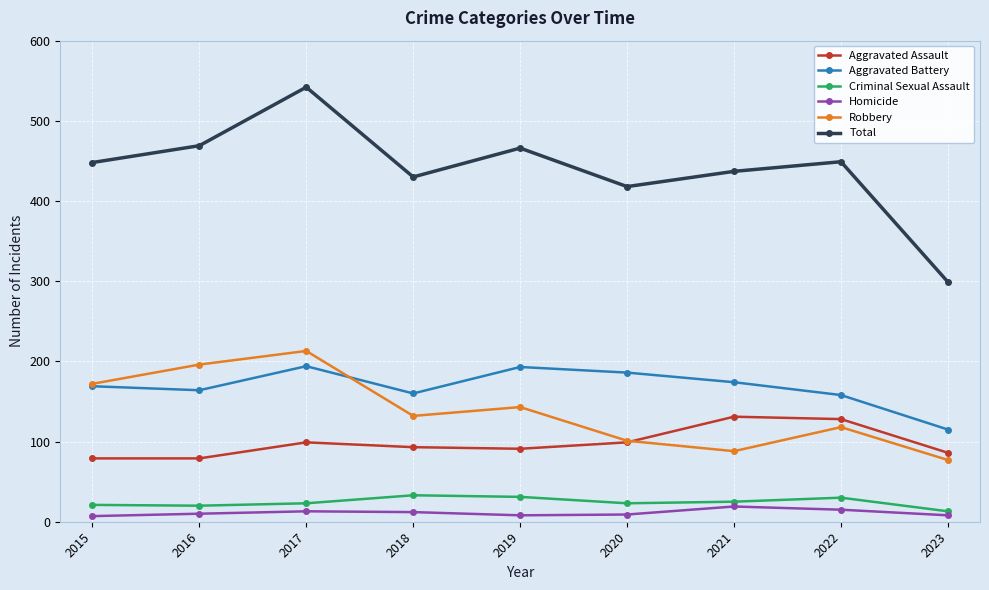

What is the difference between the Aggravated Assault values at 2019 and 2015?

12